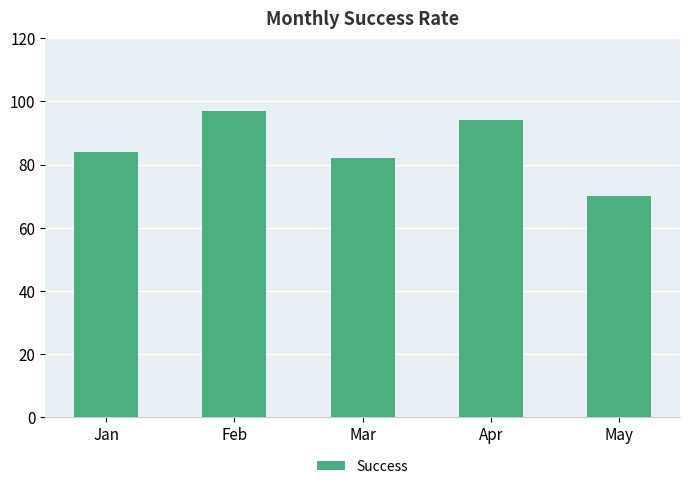

Rank the categories by value from lowest to highest.

May, Mar, Jan, Apr, Feb